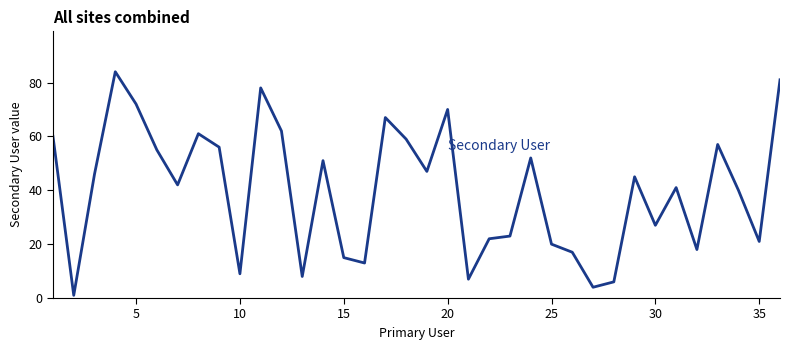

What is the difference between the maximum and minimum values?

83